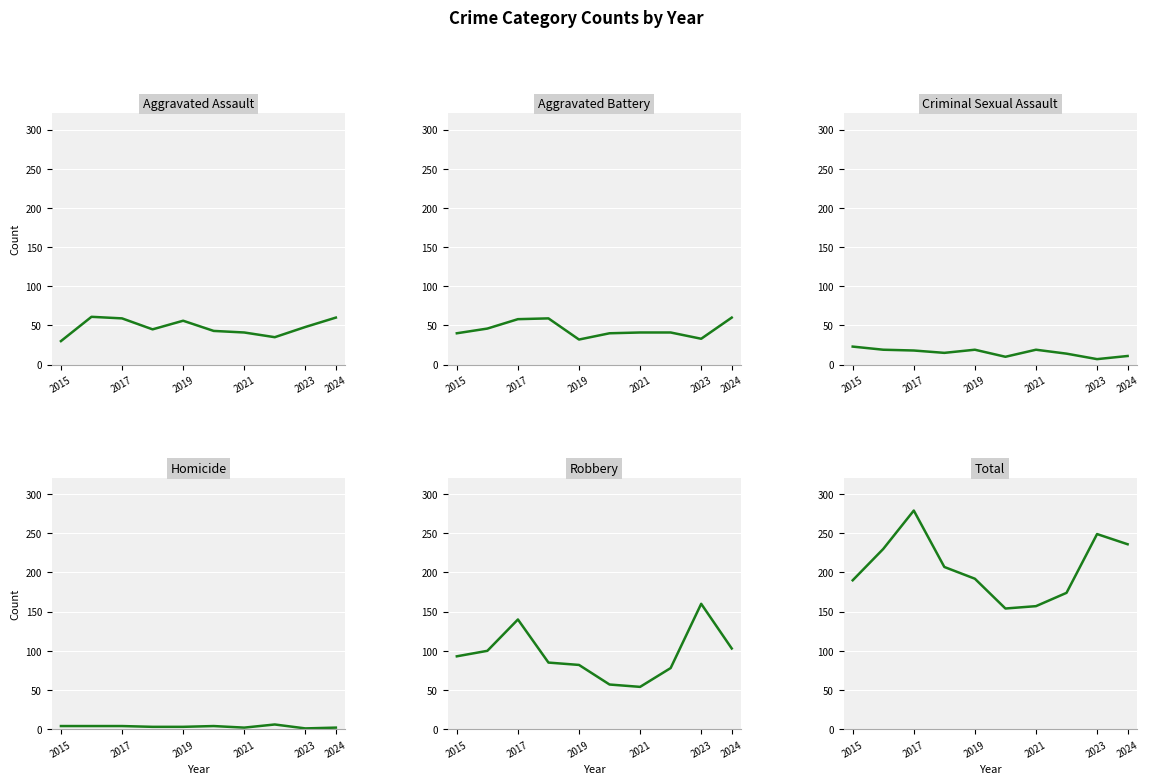

True or false: Total and Robbery intersect in this chart.

False